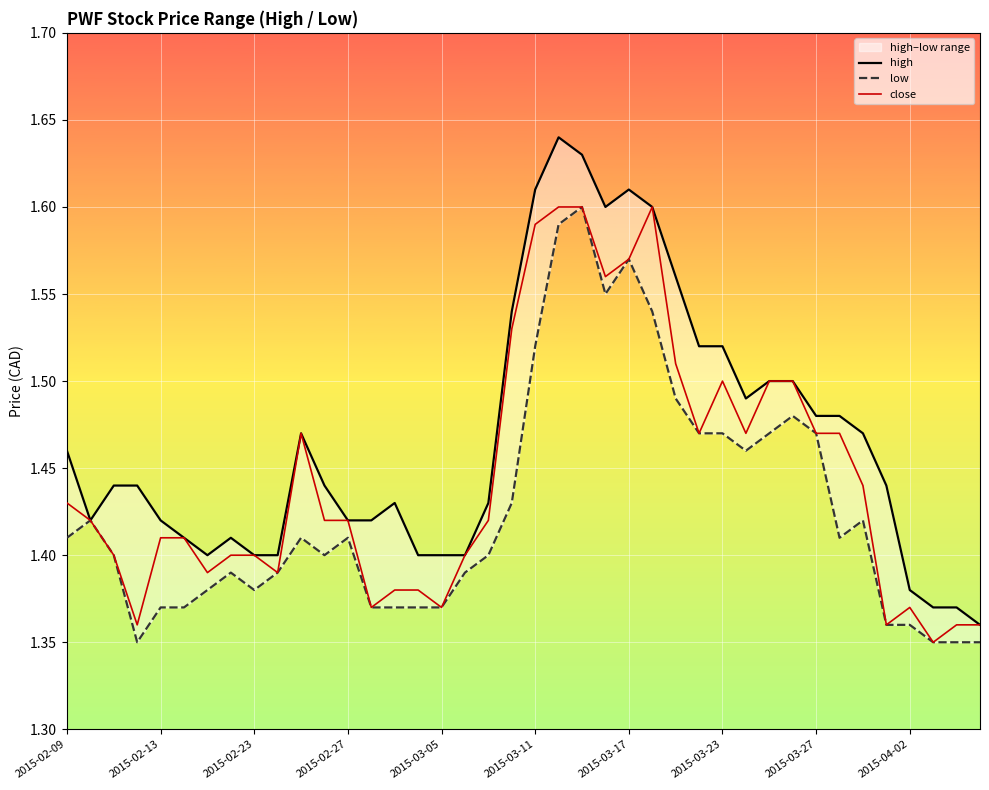

What is the highest value of the close series?

1.6